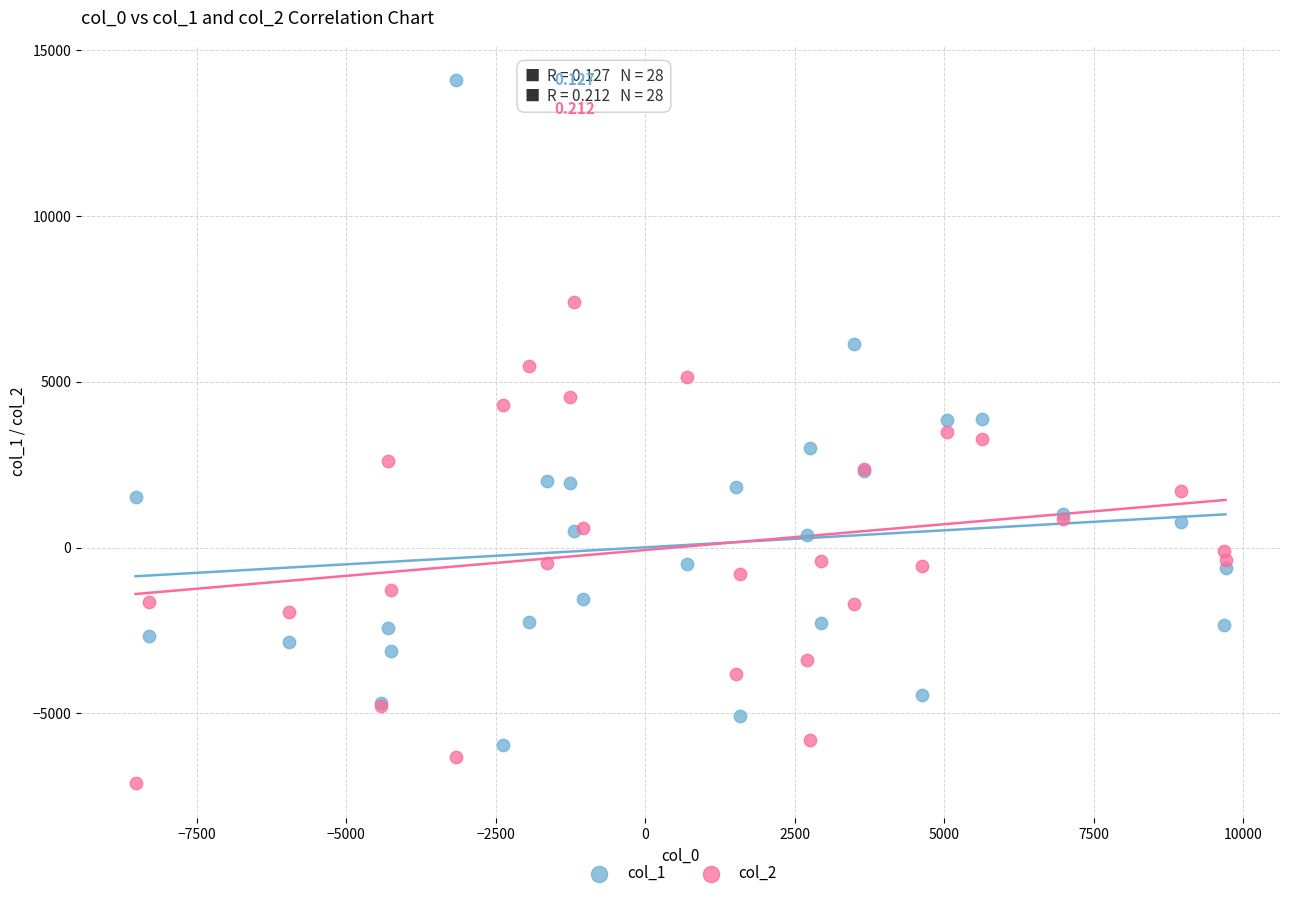

Which series has the widest spread of Y values?

col_1